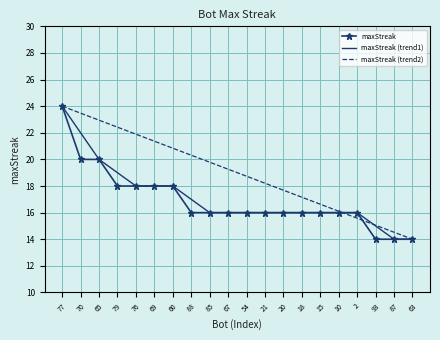

What is the total value across all series at 54?

50.7